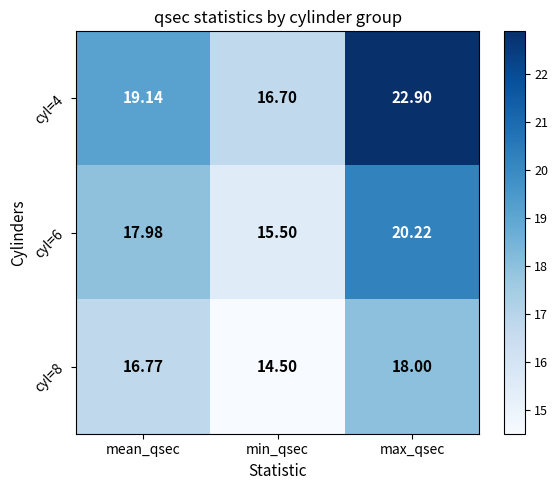

Rank the series by their average value, from lowest to highest.

cyl=8, cyl=6, cyl=4